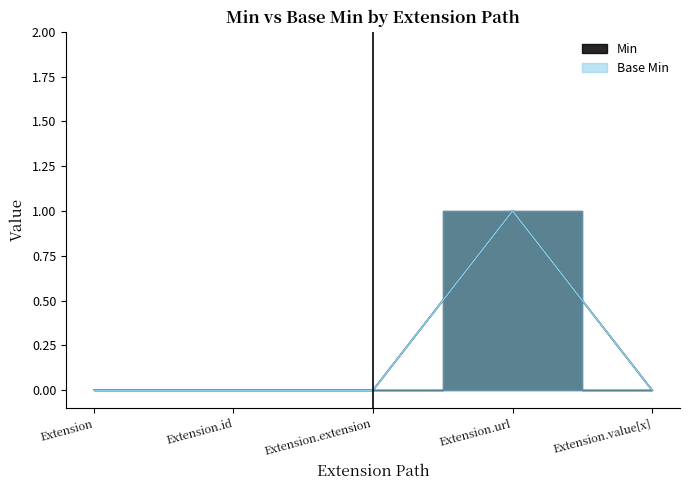

True or false: Base Min has more than 0 points higher than both neighbors.

True